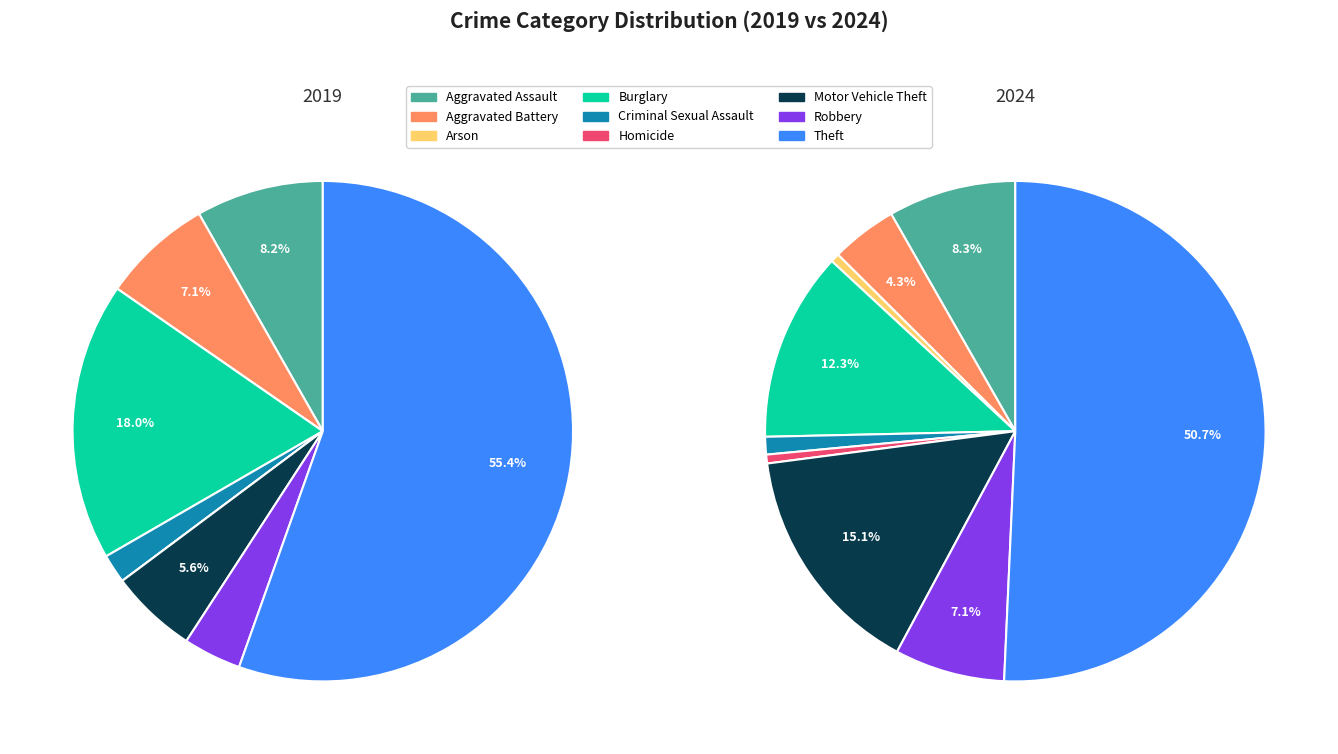

Which has a higher value, Theft or Robbery?

Theft